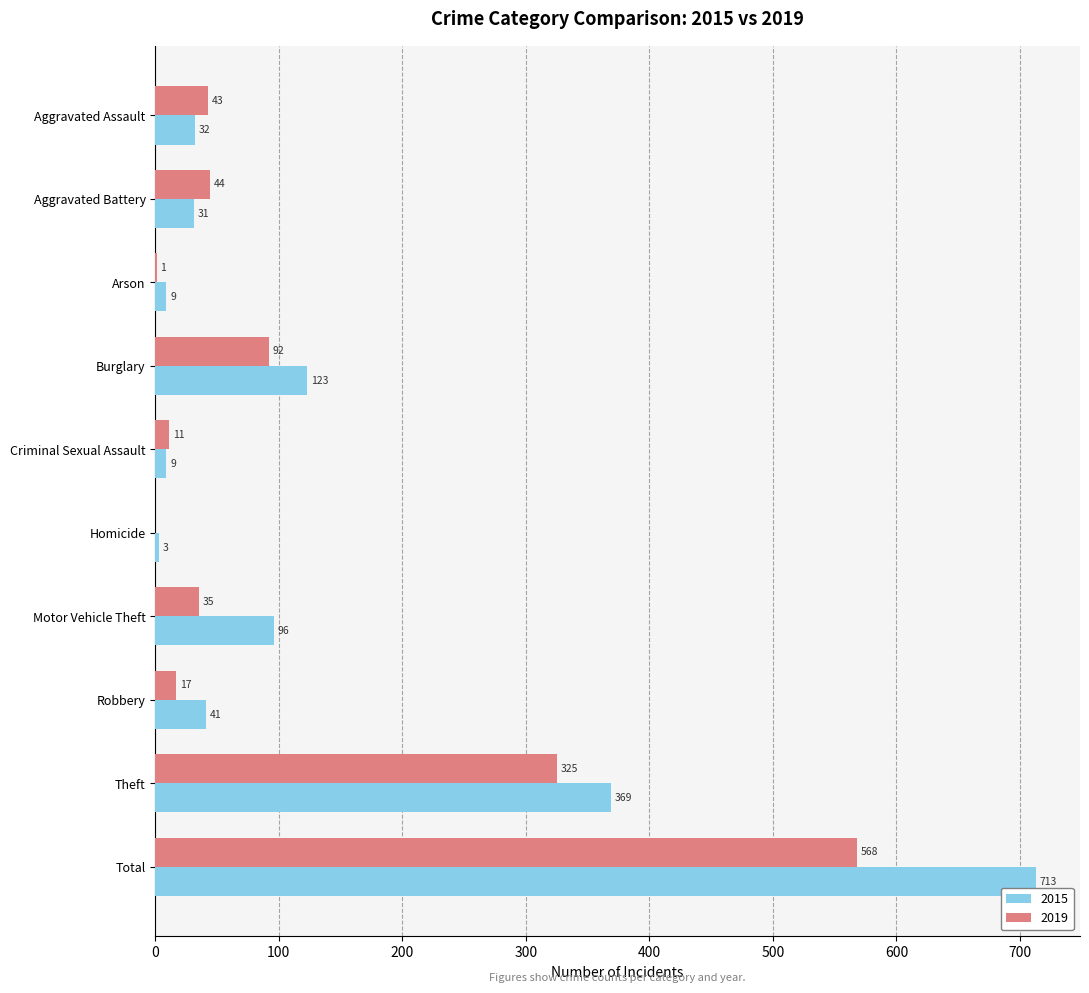

Is it true that 2019 equals 488 at Theft?

False